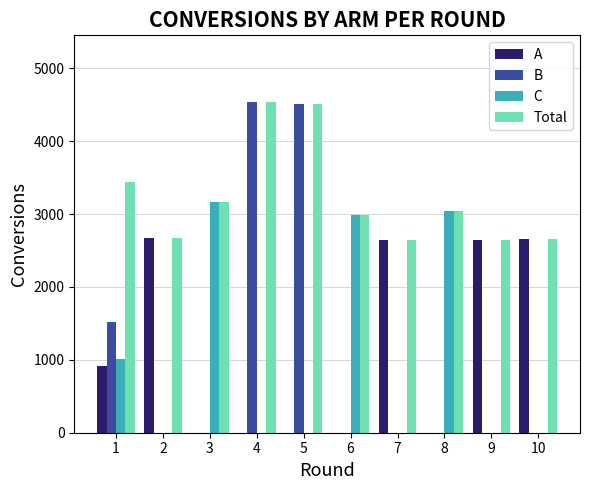

Which series has the largest range (max minus min)?

B